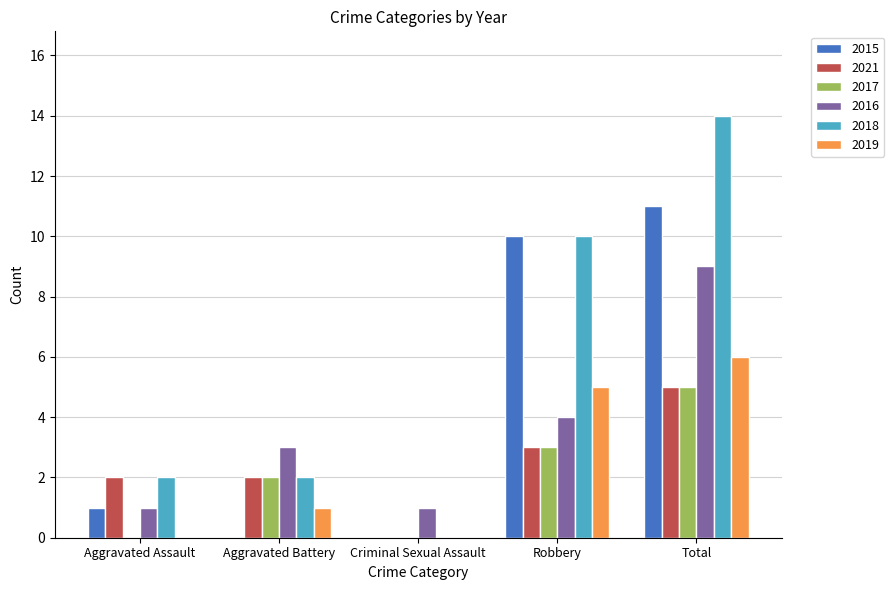

How many groups of bars are there?

5